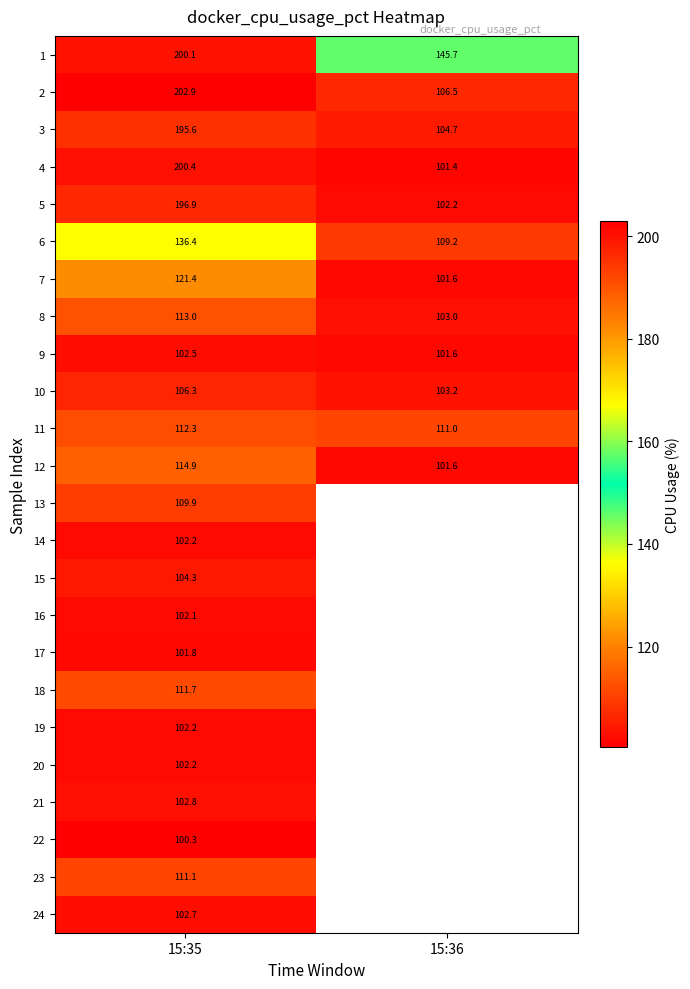

What is the difference between the 7 values at 15:35 and 15:36?

19.8